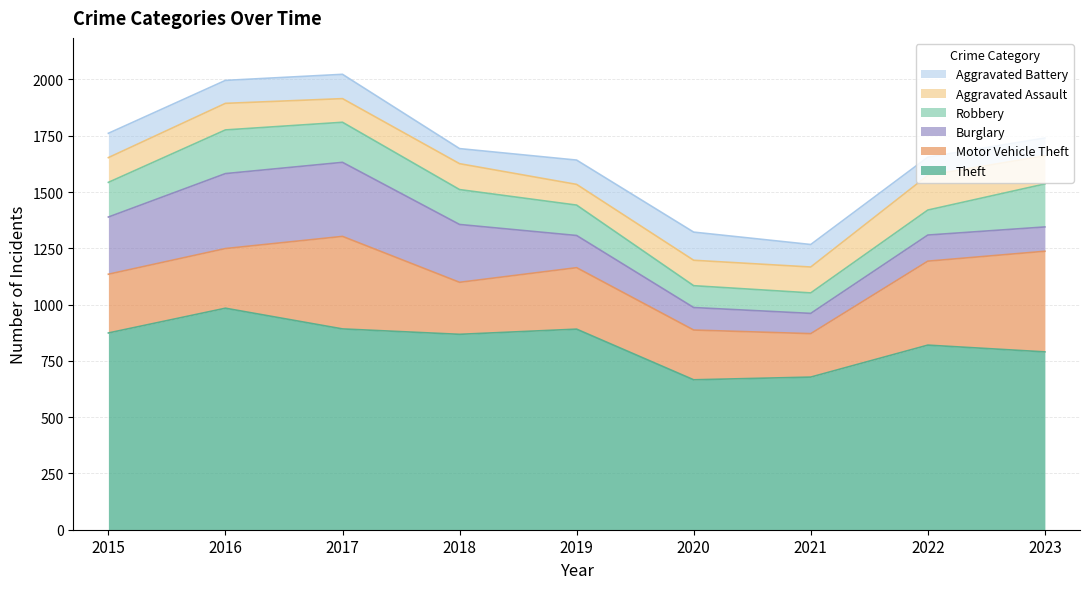

How many data points in Aggravated Assault are less than 115?

4